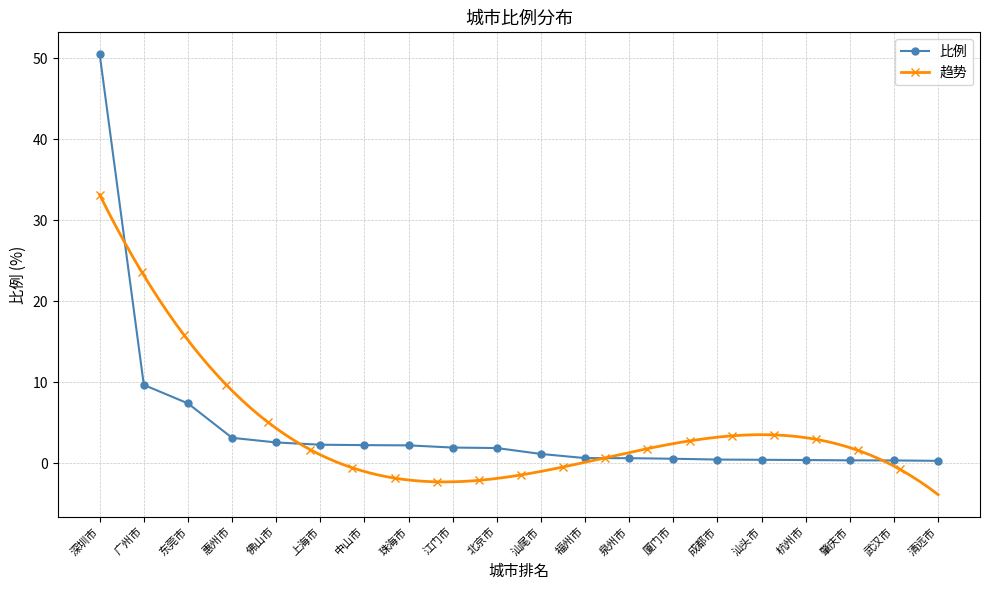

Reading right to left, transcribe all the data shown in this chart.

0.3	0.4	0.4	0.4	0.5	0.5	0.6	0.7	0.7	1.2	1.9	2.0	2.2	2.3	2.3	2.6	3.2	7.4	9.7	50.5